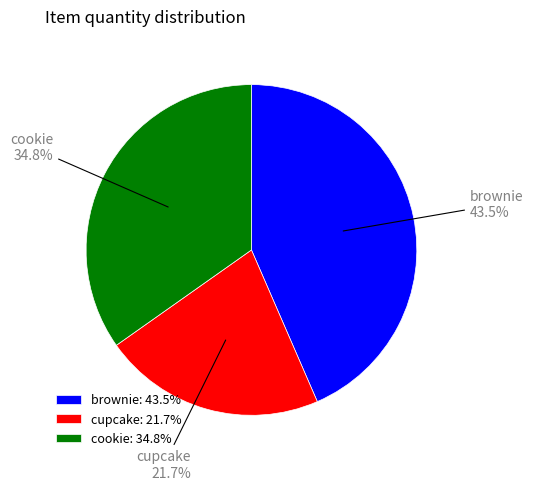

Which slice is the largest?

brownie